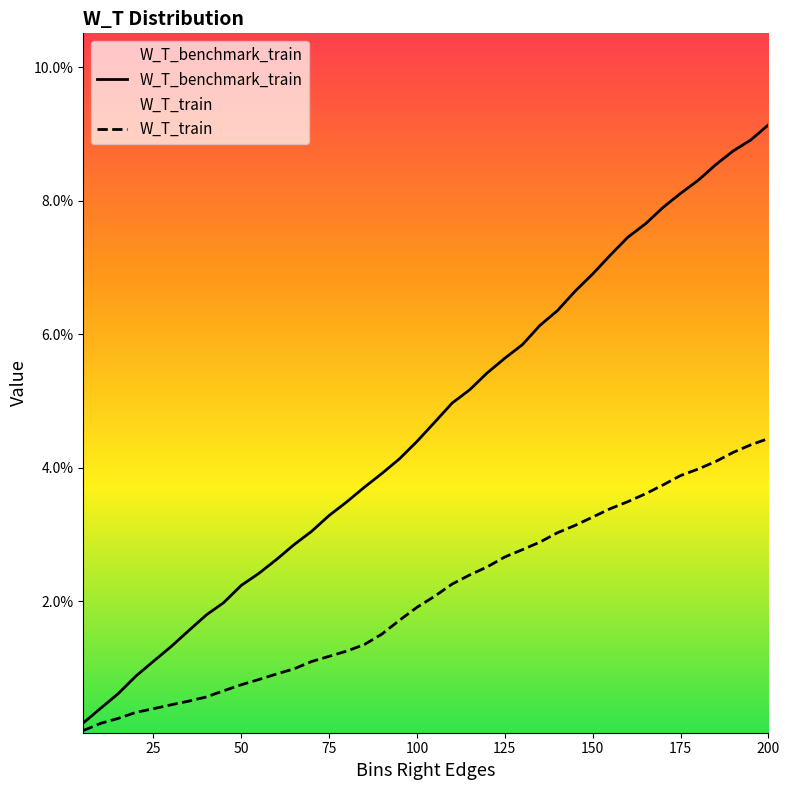

The W_T_benchmark_train series shows 0.0 at 55. True or false?

True